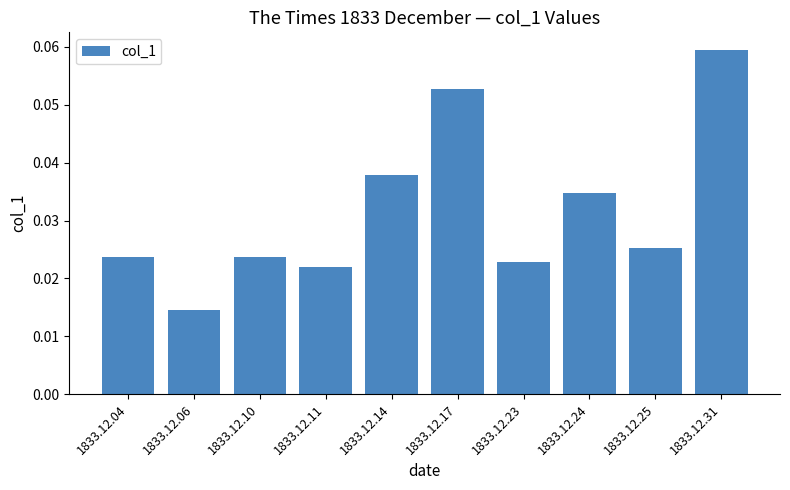

Which has a higher value, 1833.12.25 or 1833.12.04?

1833.12.25